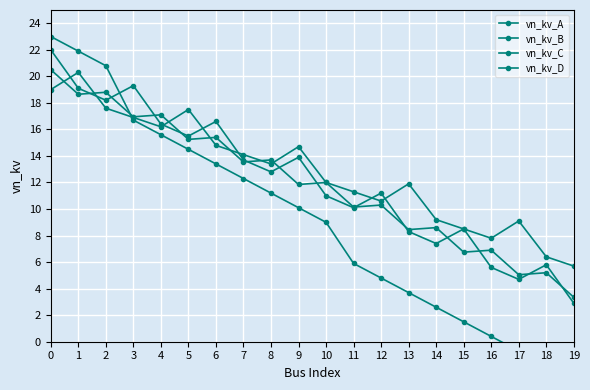

Where is the first local minimum for vn_kv_A?

2